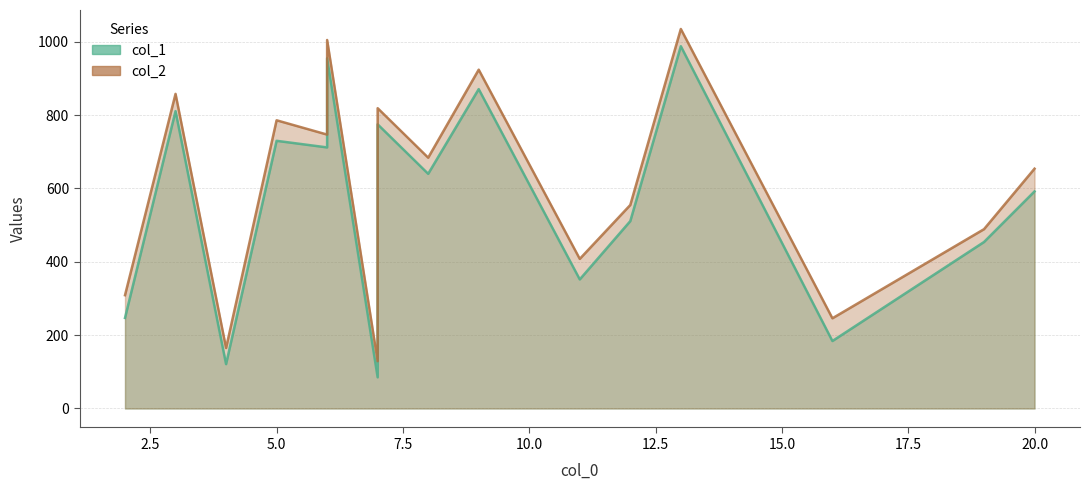

What are all the series names shown in the legend?

col_1, col_2